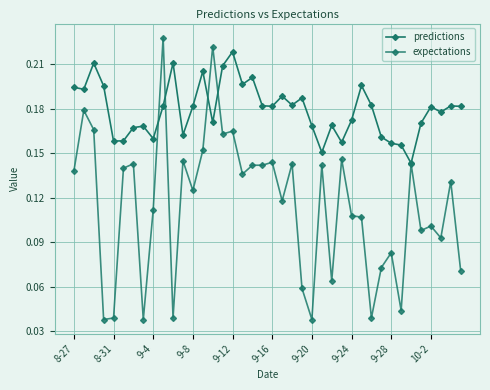

How many lines are shown in the chart?

2